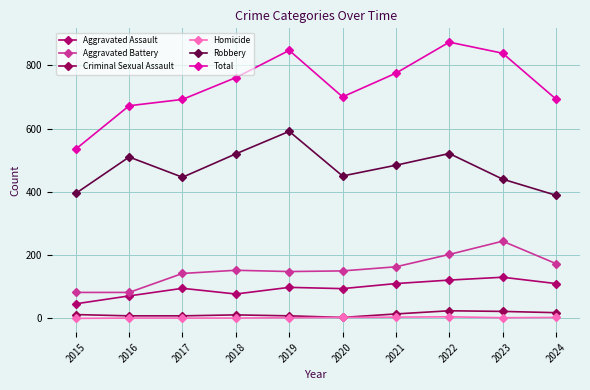

Reading right to left, extract all data points from this chart.

Aggravated Assault: 2024=110	2023=130	2022=121	2021=110	2020=94	2019=98	2018=77	2017=95	2016=71	2015=46
Aggravated Battery: 2024=173	2023=244	2022=202	2021=163	2020=150	2019=148	2018=152	2017=142	2016=82	2015=82
Criminal Sexual Assault: 2024=18	2023=22	2022=24	2021=14	2020=3	2019=8	2018=11	2017=8	2016=8	2015=12
Homicide: 2024=3	2023=2	2022=5	2021=4	2020=3	2019=2	2018=1	2017=1	2016=1	2015=0
Robbery: 2024=389	2023=440	2022=521	2021=484	2020=450	2019=591	2018=520	2017=446	2016=510	2015=395
Total: 2024=693	2023=838	2022=873	2021=775	2020=700	2019=847	2018=761	2017=692	2016=672	2015=535